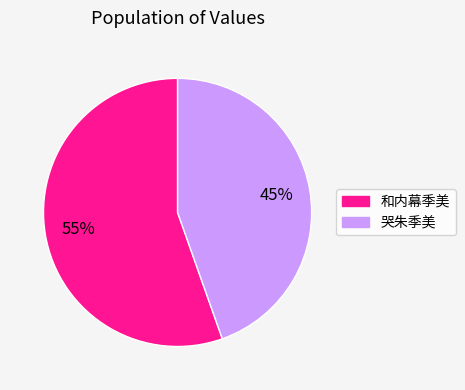

To the nearest percent, what portion does 哭朱季美 represent?

45%